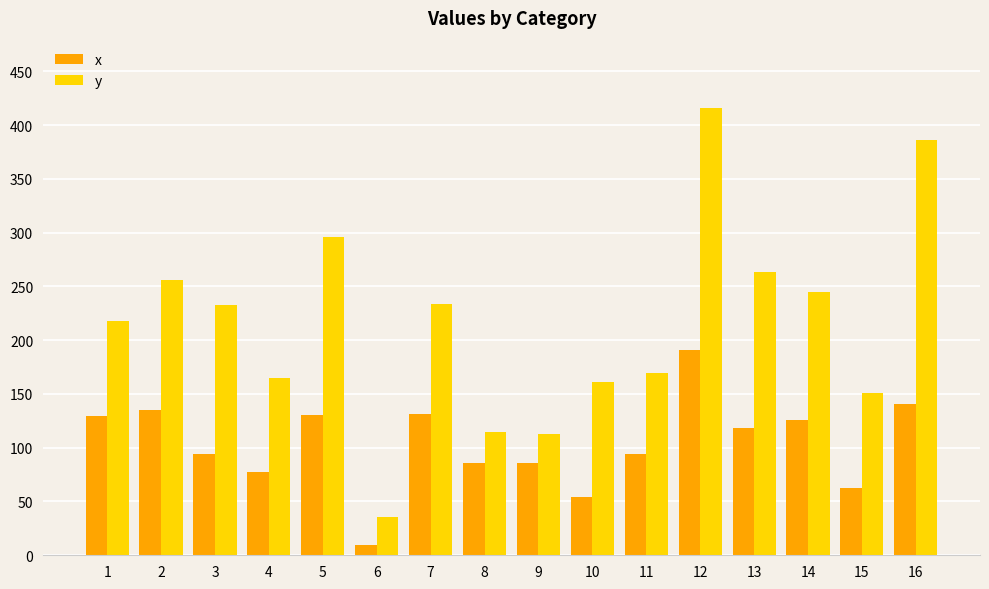

What is the average value of the y series?

216.0